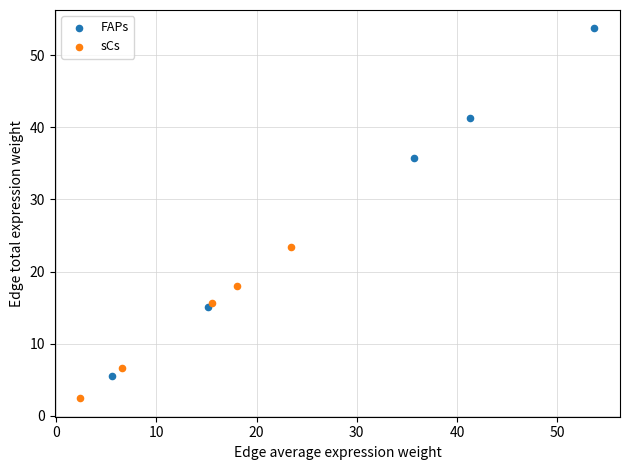

Which series reaches the maximum Y coordinate?

FAPs